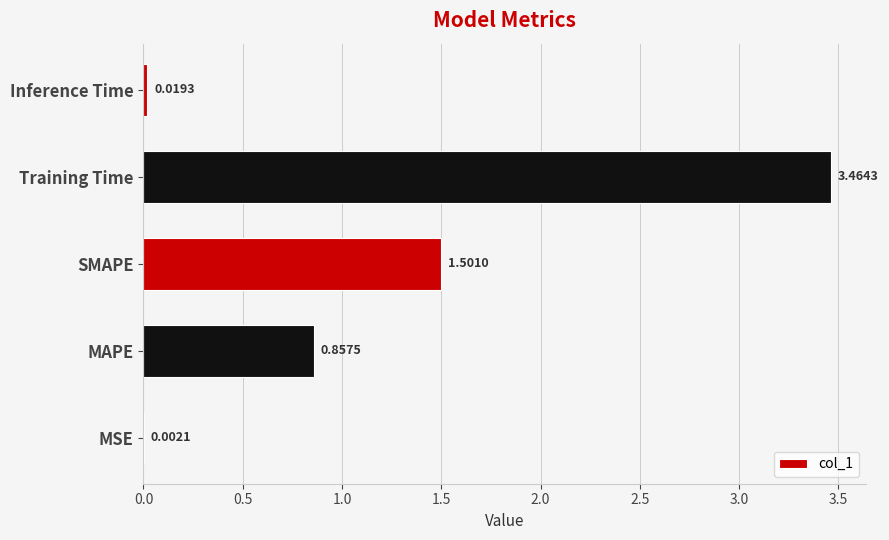

At which label is the value closest to 1?

MAPE